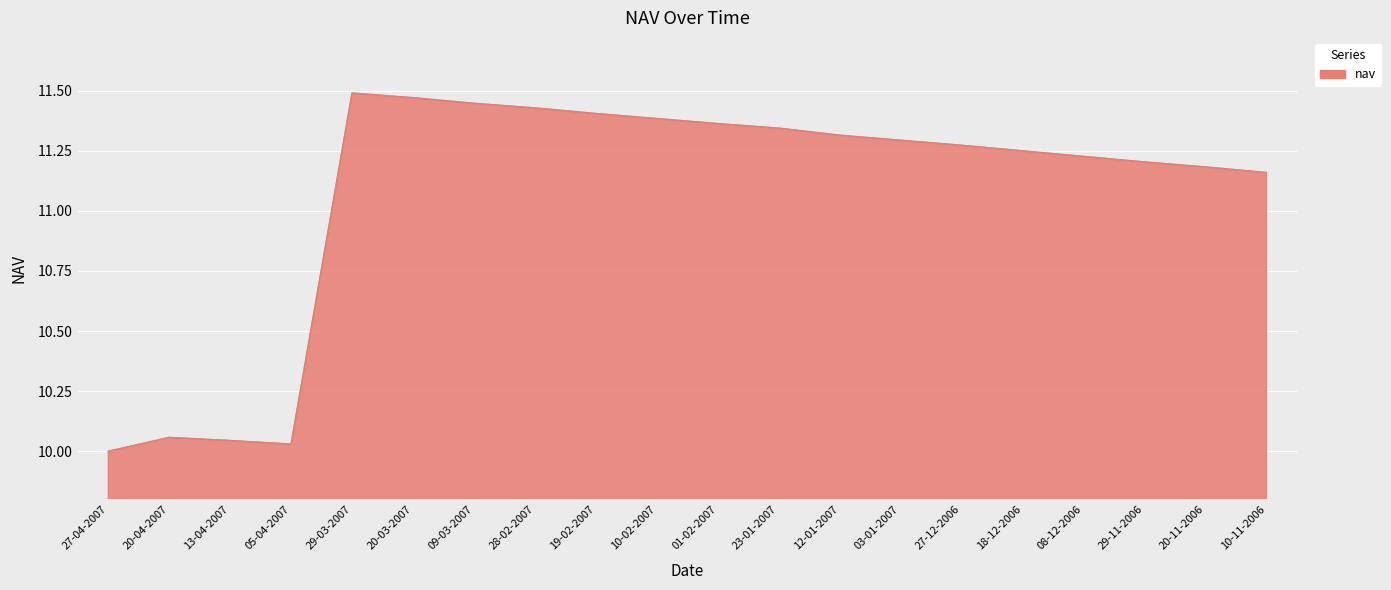

What is the difference between the values at 19-02-2007 and 12-01-2007?

0.1